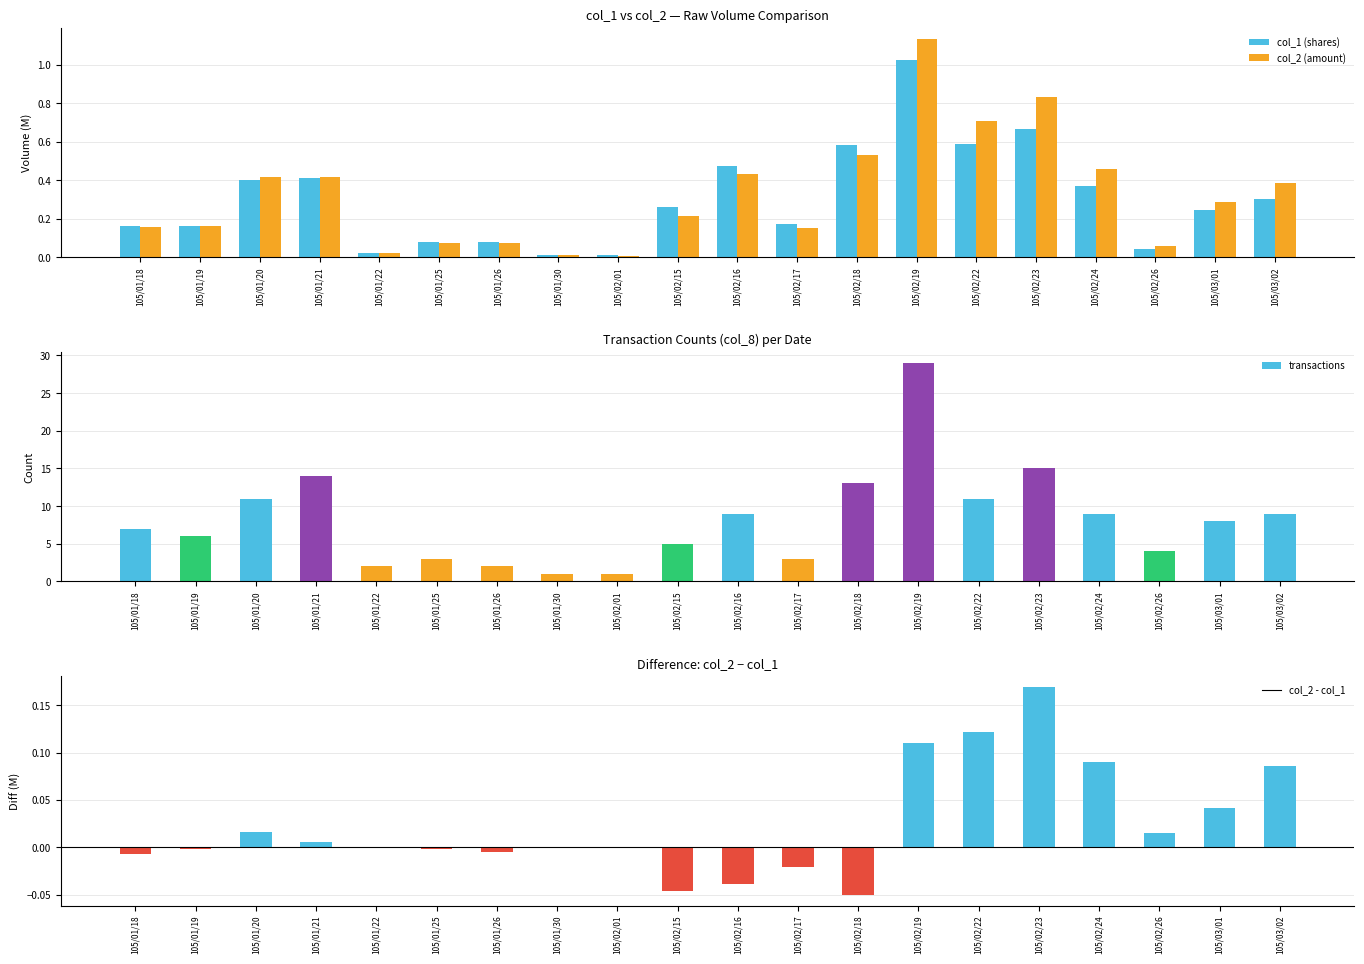

True or false: col_1 (shares) has a value of 0.0 at 105/01/22.

True